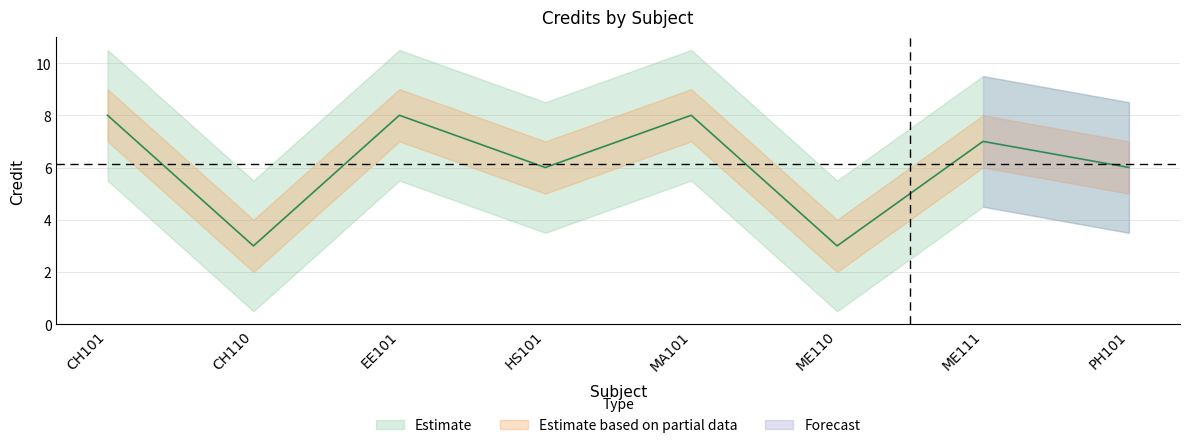

Does the chart display data point markers on the line(s)?

No